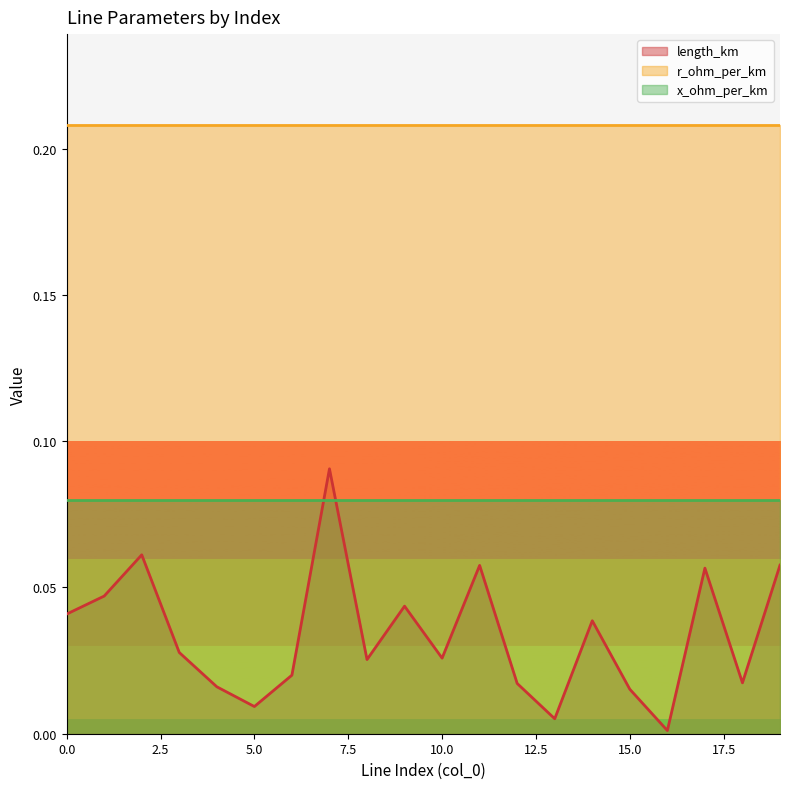

Rank the categories by length_km value from lowest to highest.

16, 13, 5, 15, 4, 12, 18, 6, 8, 10, 3, 14, 0, 9, 1, 17, 11, 19, 2, 7